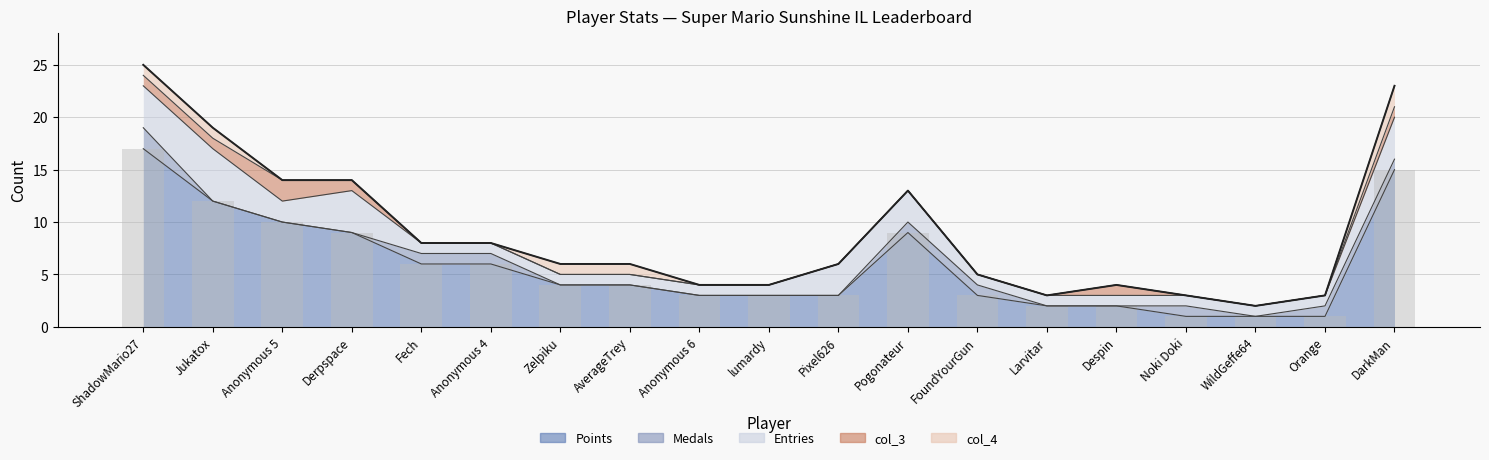

The value of col_3 at Orange is 0. True or false?

True